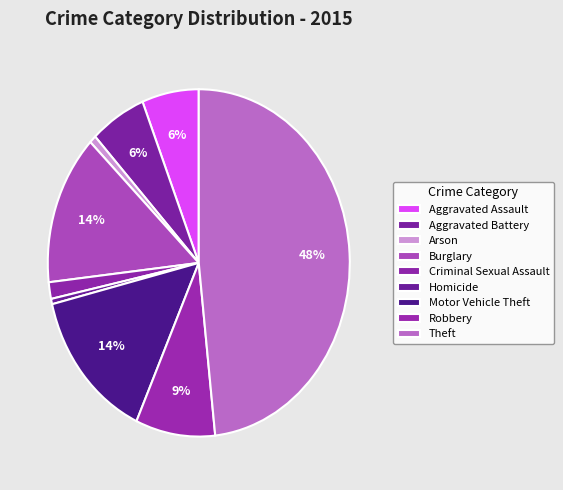

Is Criminal Sexual Assault the majority of the pie?

No